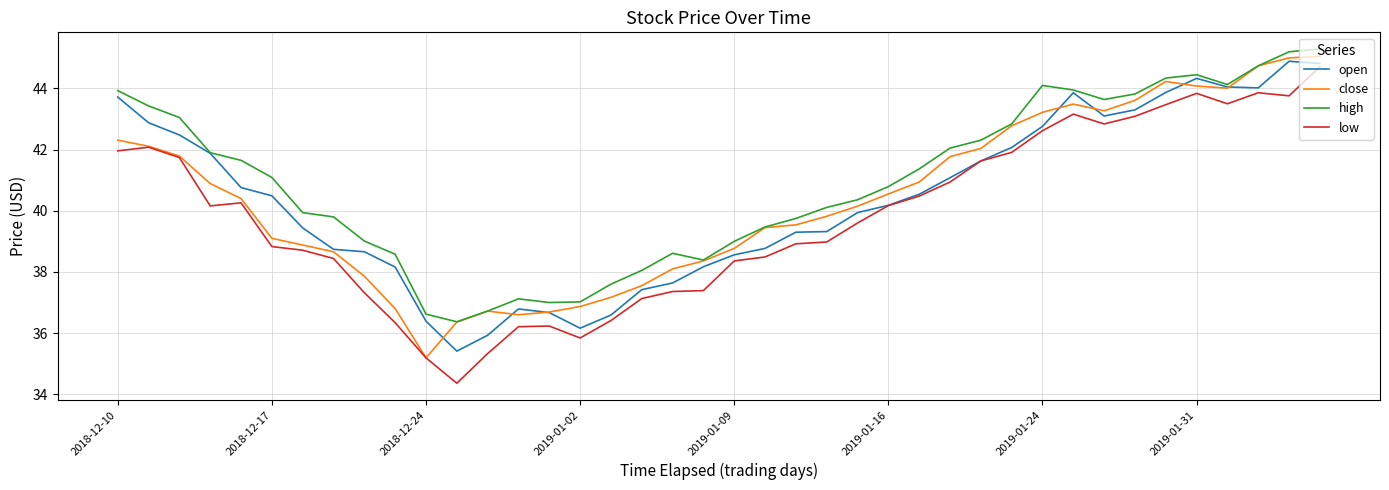

What is the smallest value displayed?

34.4